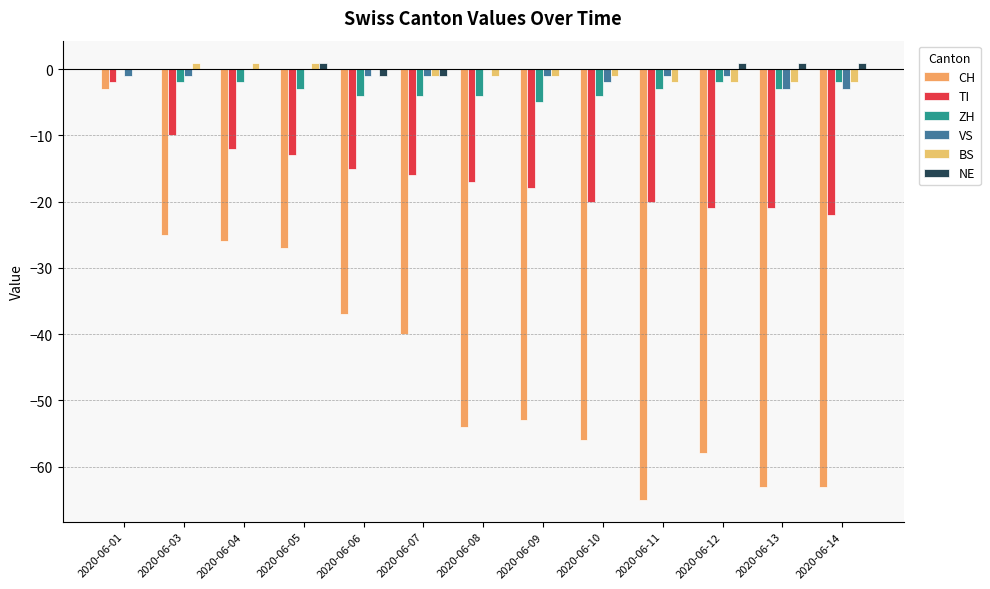

What is the difference between the maximum and minimum values in the BS series?

3